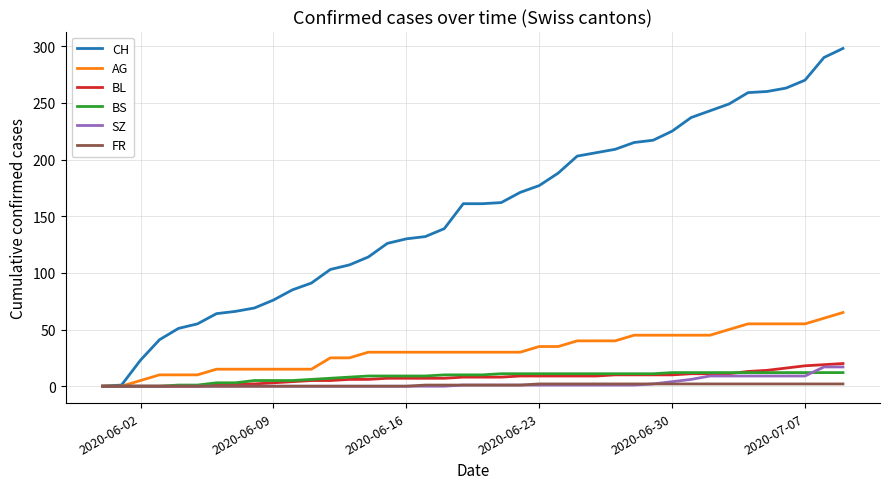

How many lines are shown in the chart?

6